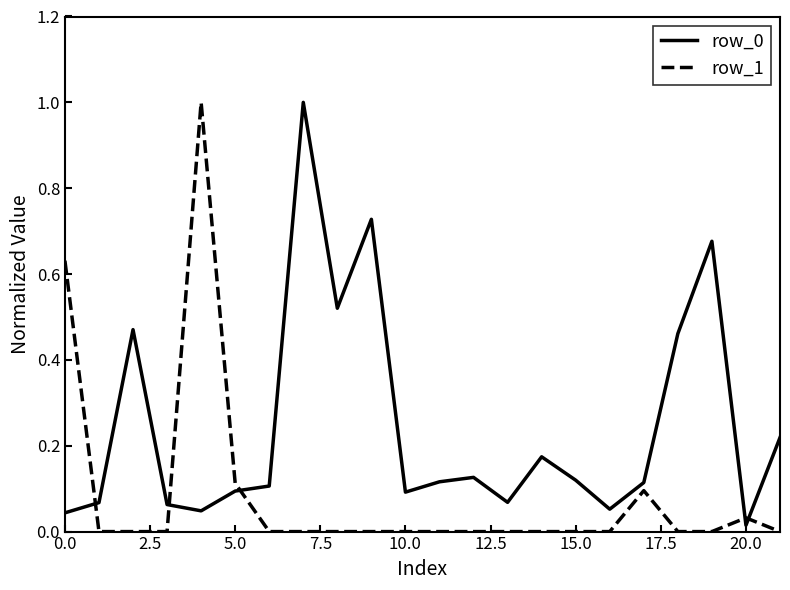

True or false: row_0 and row_1 cross at least once.

True